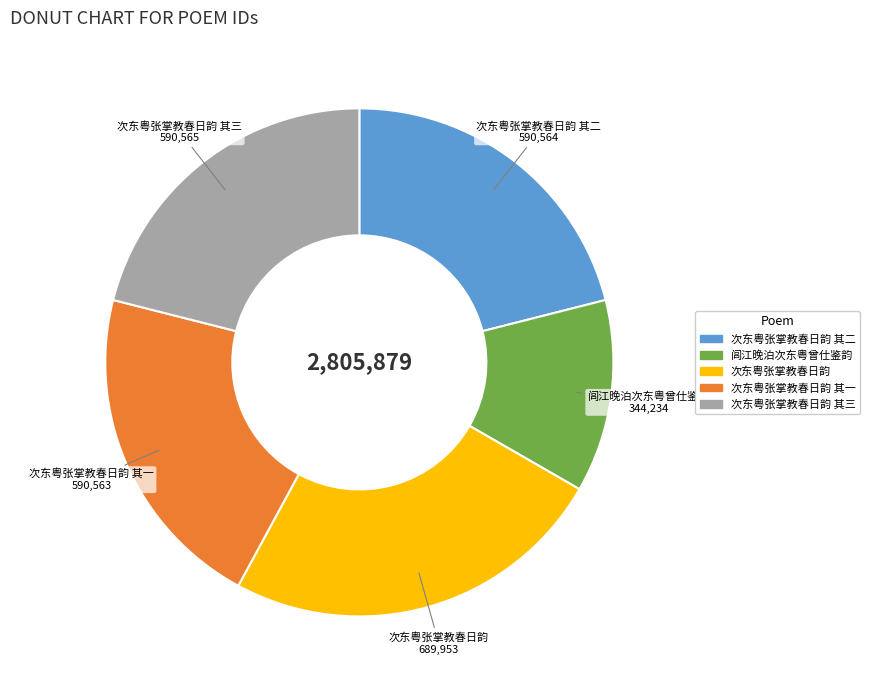

Is there a majority slice in this chart?

No